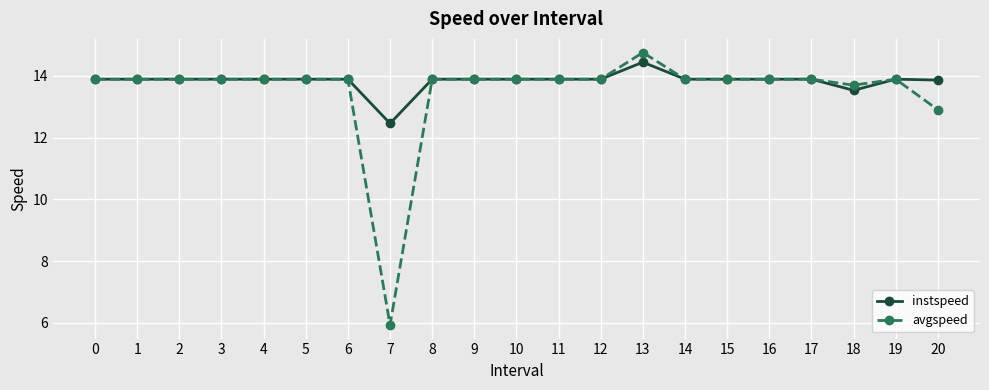

Rank the series by their average value, from highest to lowest.

instspeed, avgspeed